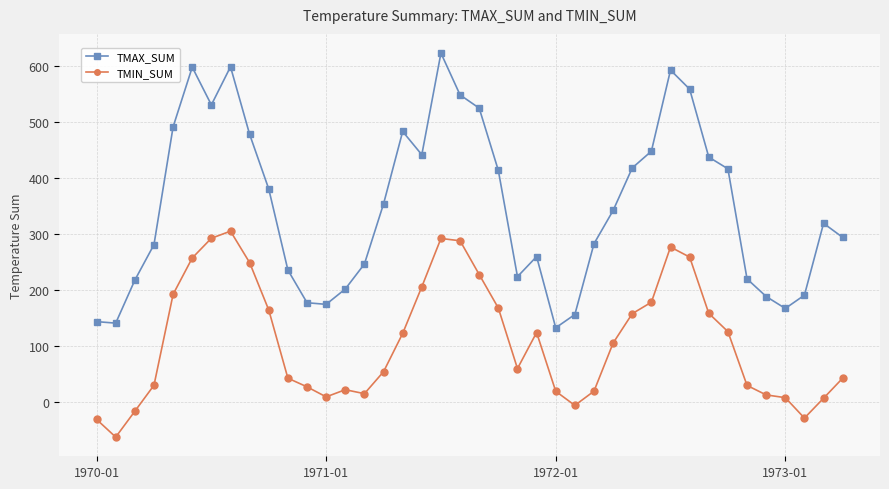

Which series has the largest total across all categories?

TMAX_SUM